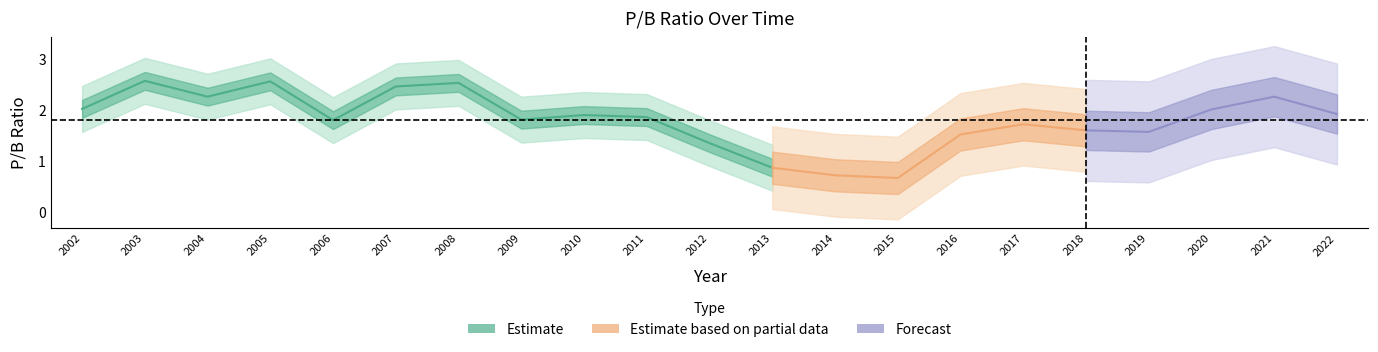

What is the difference between the values at 2008 and 2011?

0.7